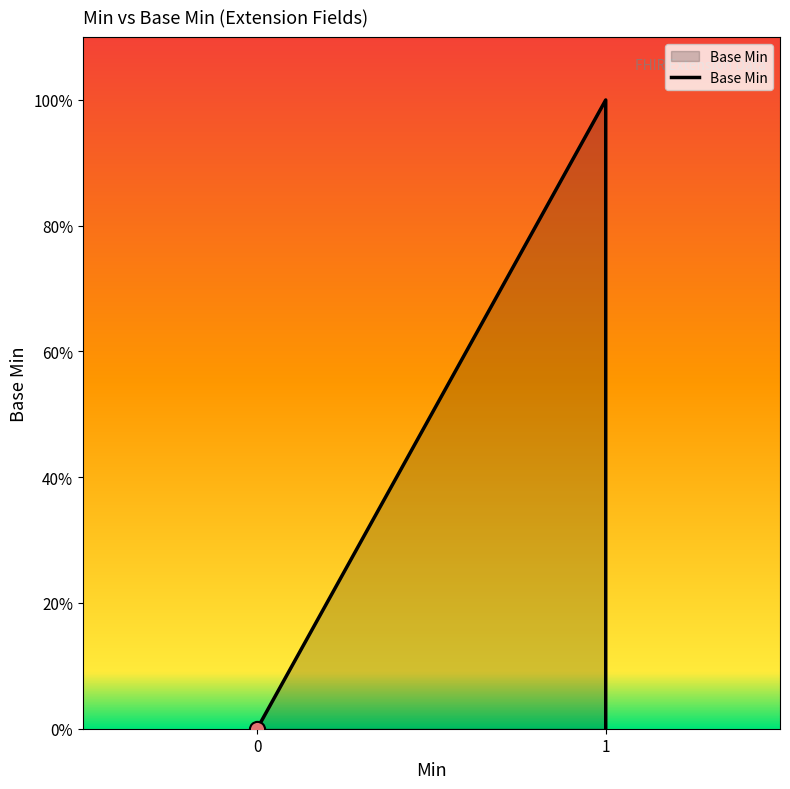

Which has a higher value, 0 or 1?

1